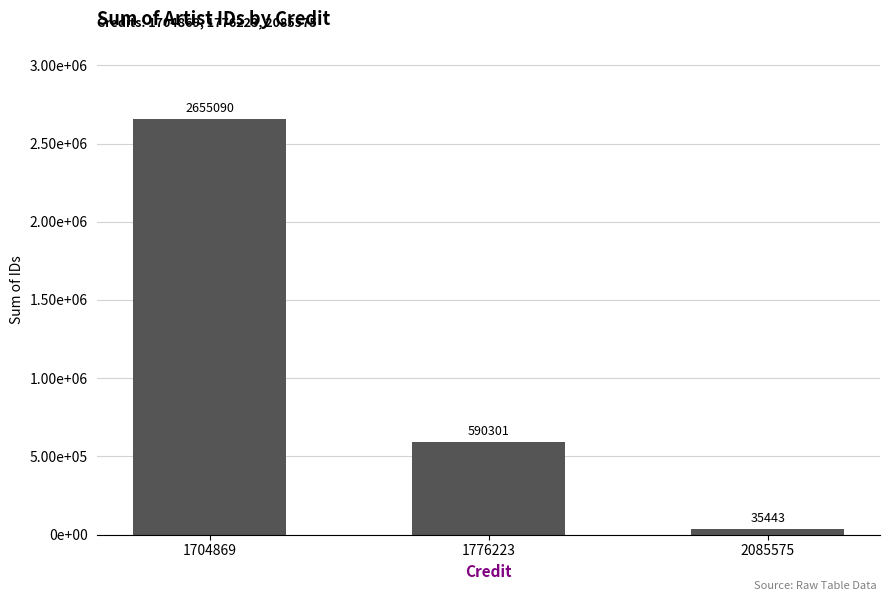

Are the bars horizontal?

No